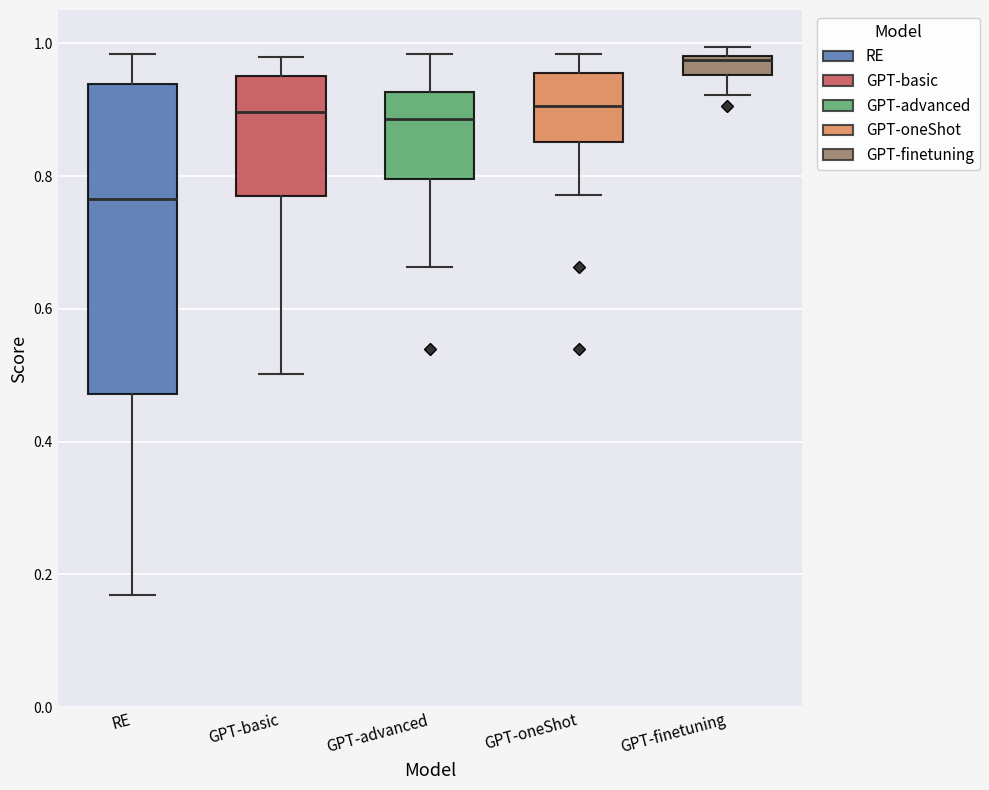

Which box has the highest median line?

GPT-finetuning